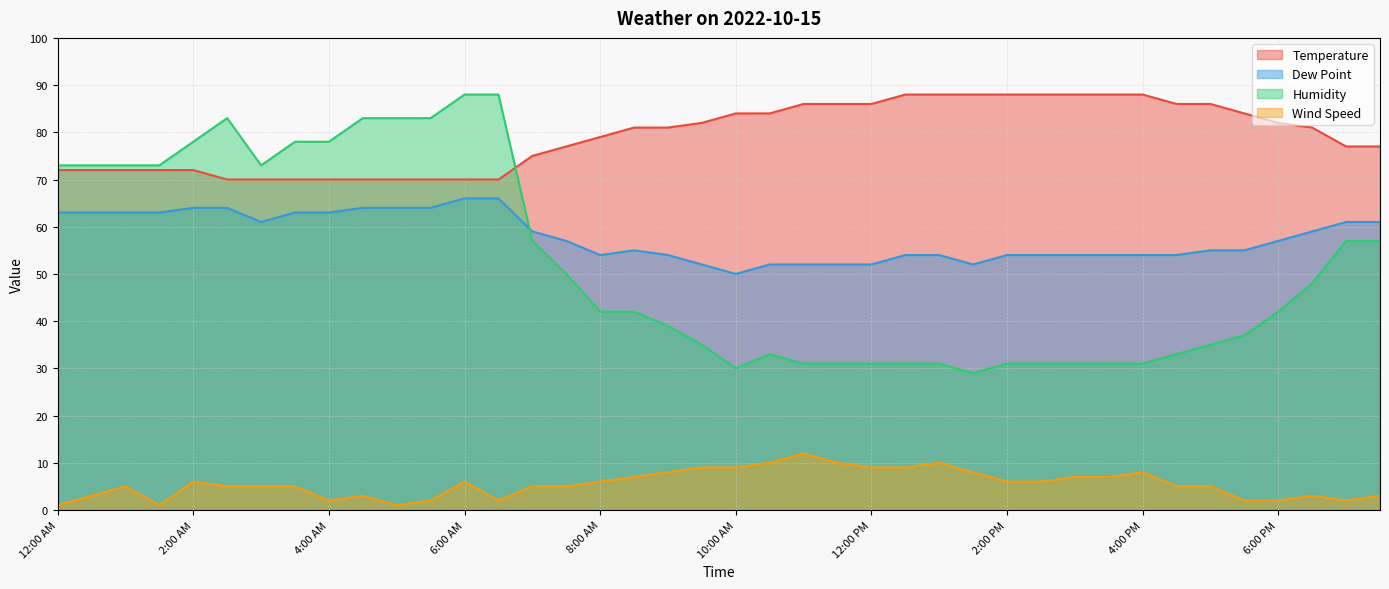

At 1:30 PM, list the series in order from smallest to largest.

Wind Speed, Humidity, Dew Point, Temperature